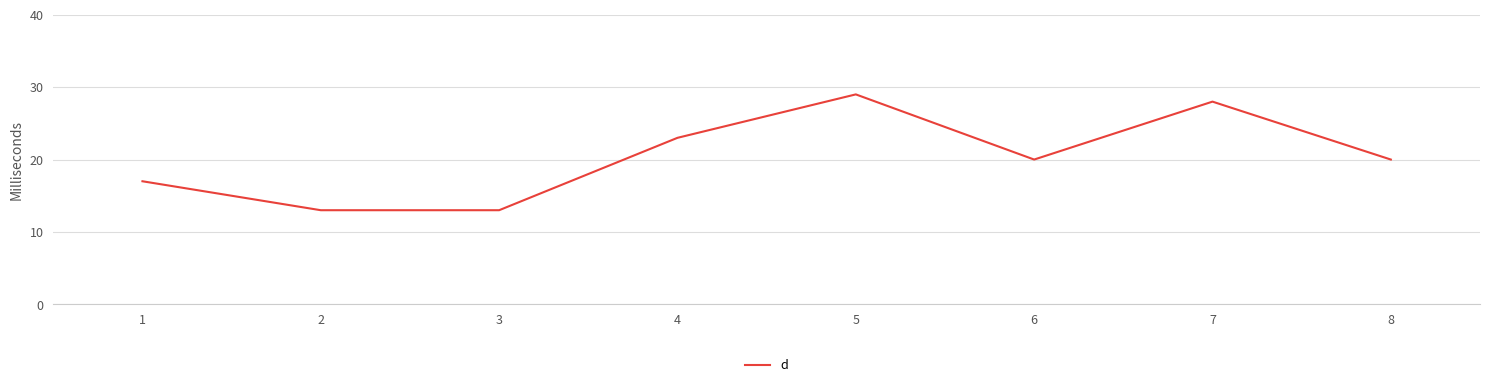

Does the chart have visible grid lines?

Yes